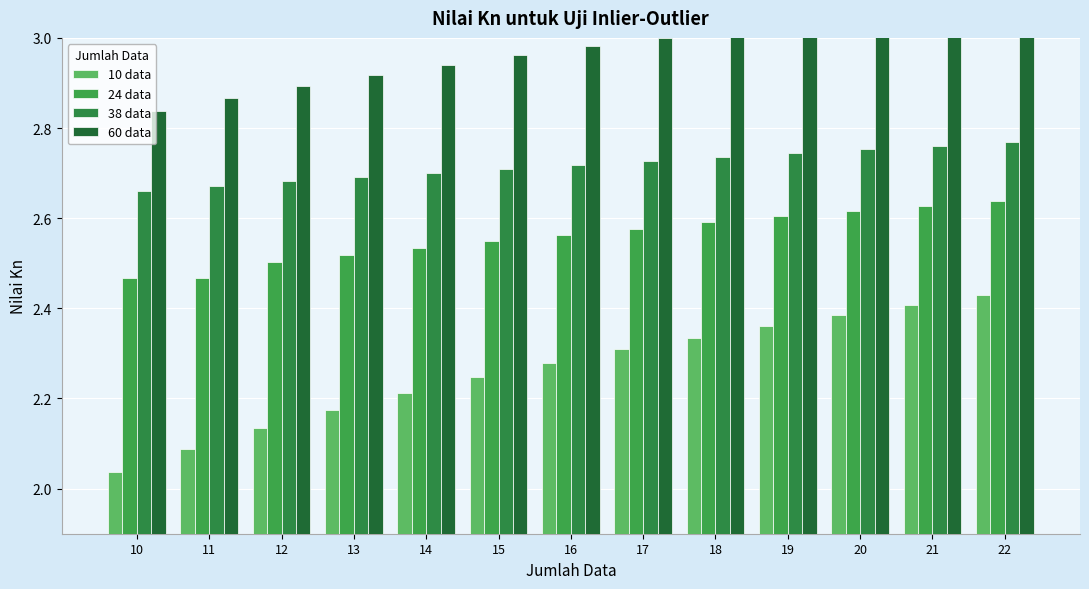

Reading left to right, what are all the values shown in this chart?

10 data: 2.0	2.1	2.1	2.2	2.2	2.2	2.3	2.3	2.3	2.4	2.4	2.4	2.4
24 data: 2.5	2.5	2.5	2.5	2.5	2.5	2.6	2.6	2.6	2.6	2.6	2.6	2.6
38 data: 2.7	2.7	2.7	2.7	2.7	2.7	2.7	2.7	2.7	2.7	2.8	2.8	2.8
60 data: 2.8	2.9	2.9	2.9	2.9	3.0	3.0	3.0	3.0	3.0	3.1	3.1	3.1